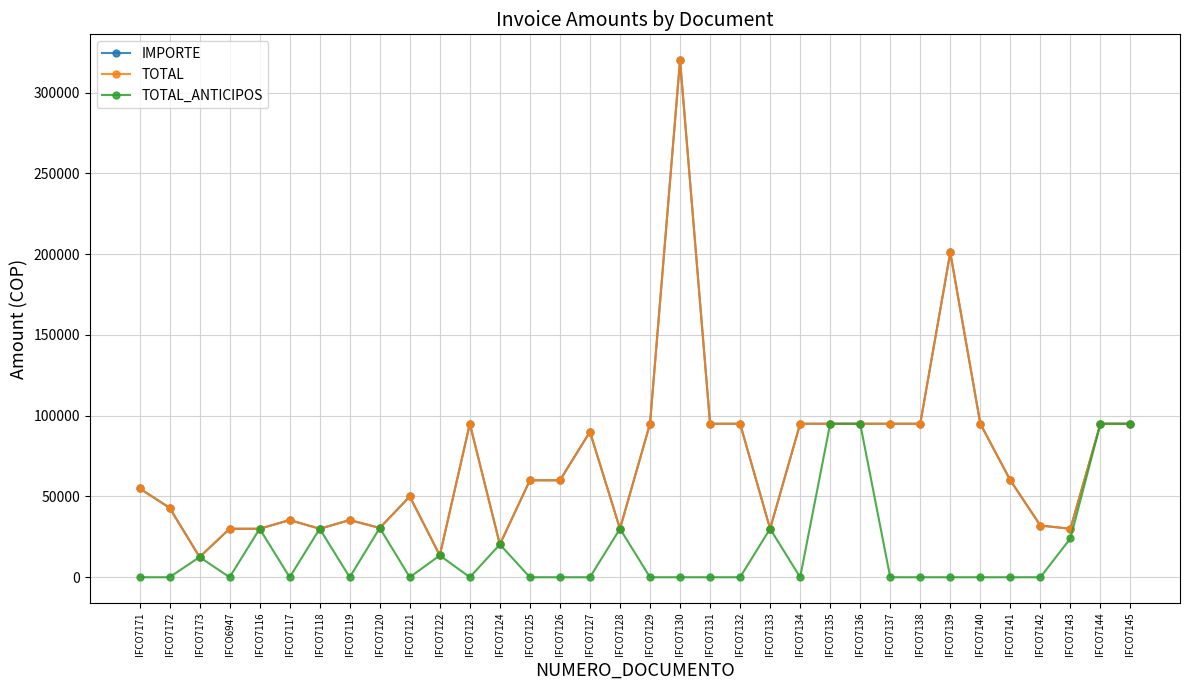

Is this an area chart (filled region under the line)?

No